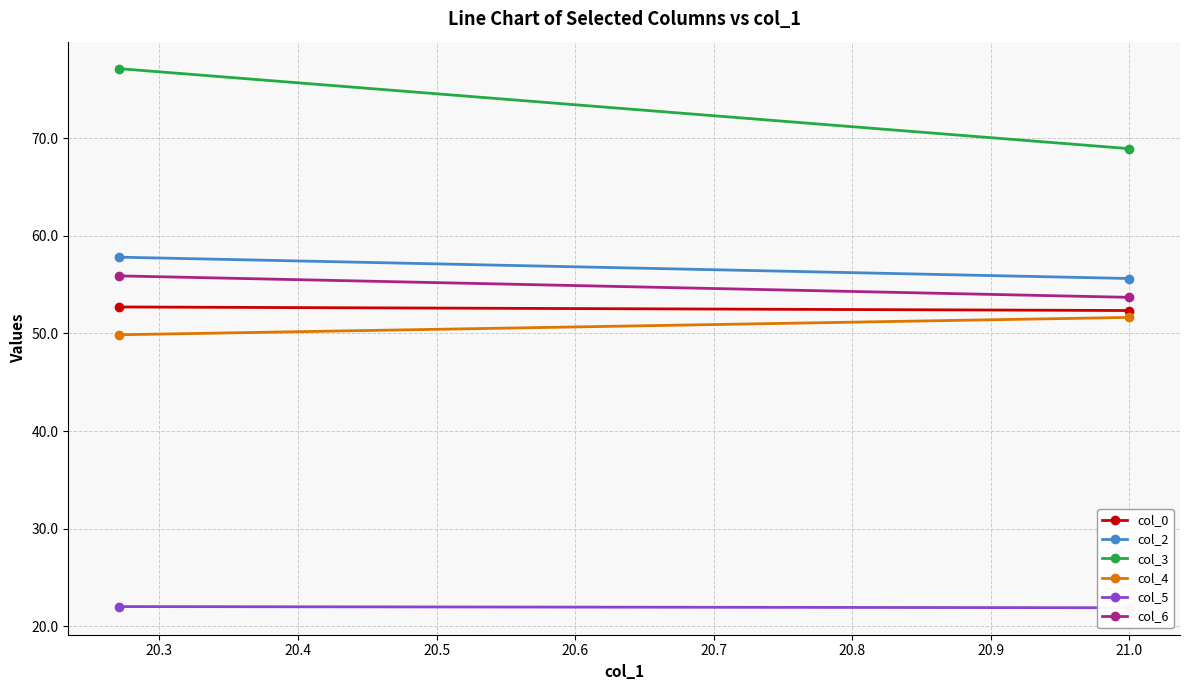

List the series in order of their peak value, lowest first.

col_5, col_4, col_0, col_6, col_2, col_3